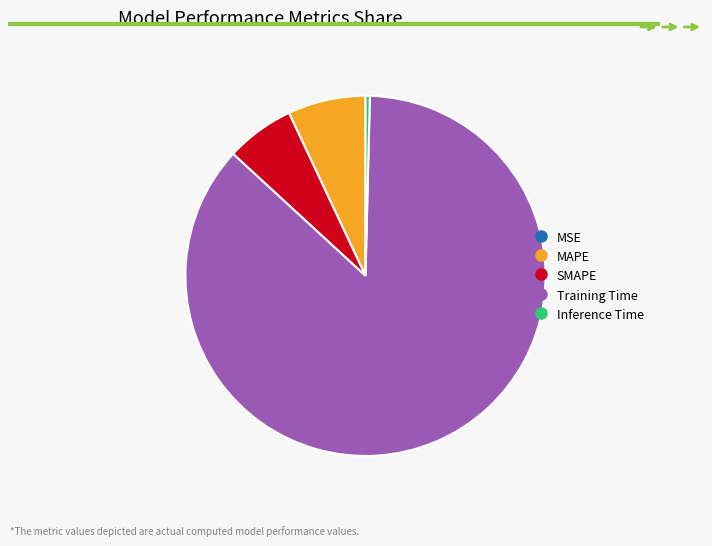

Between Inference Time and SMAPE, which is larger?

SMAPE